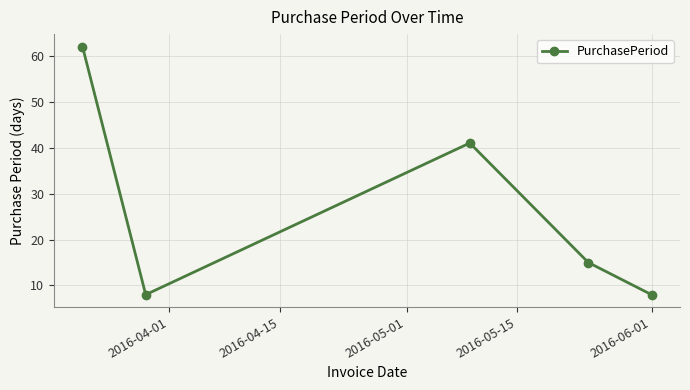

What is the average value?

27